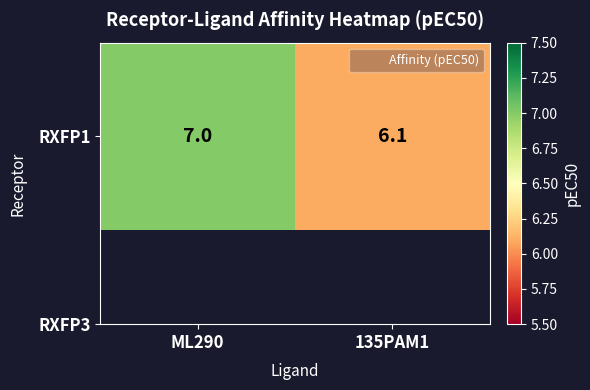

The chart shows a value of 6.1 at 135PAM1. True or false?

True